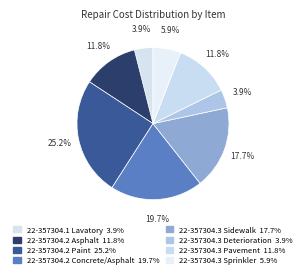

To the nearest percent, what portion does 22-357304.1 Lavatory represent?

4%